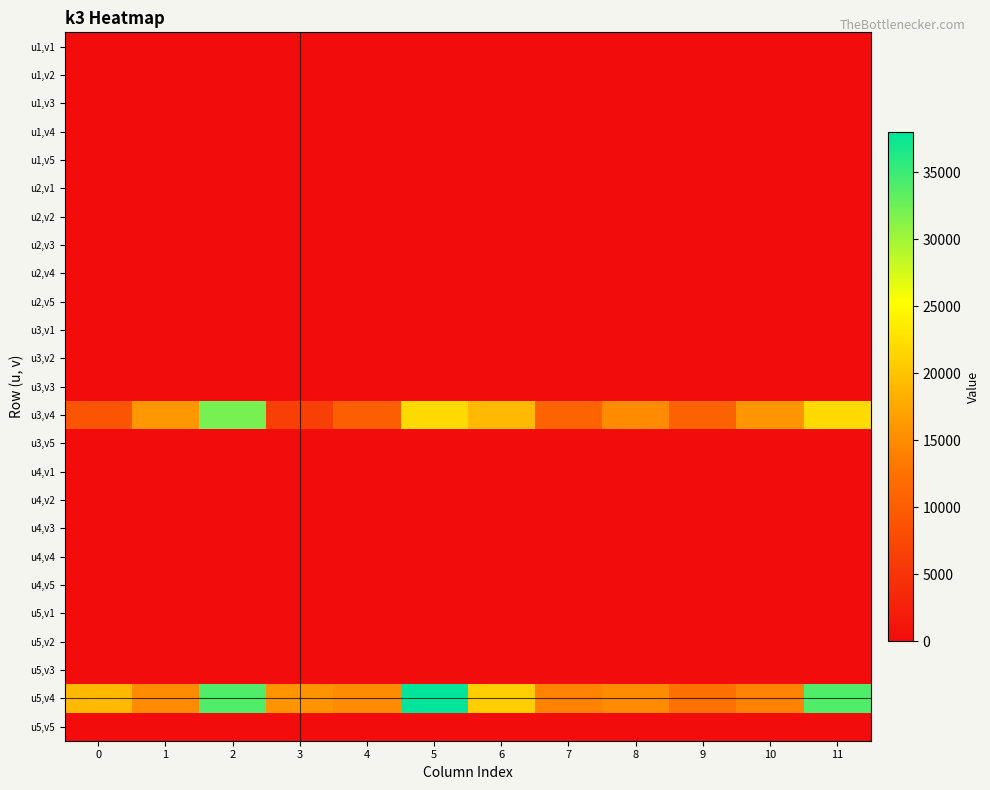

At which category is the sum across all series the highest?

2